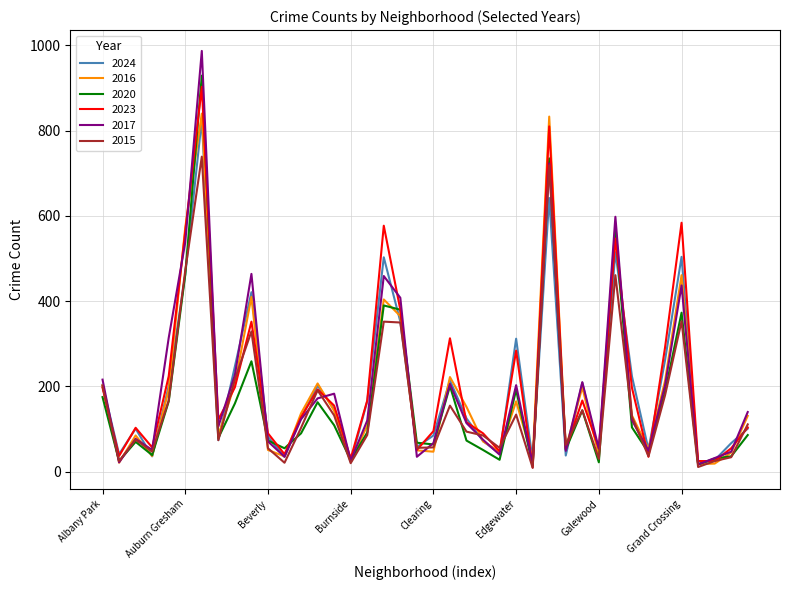

What is the highest value of the 2017 series?

987